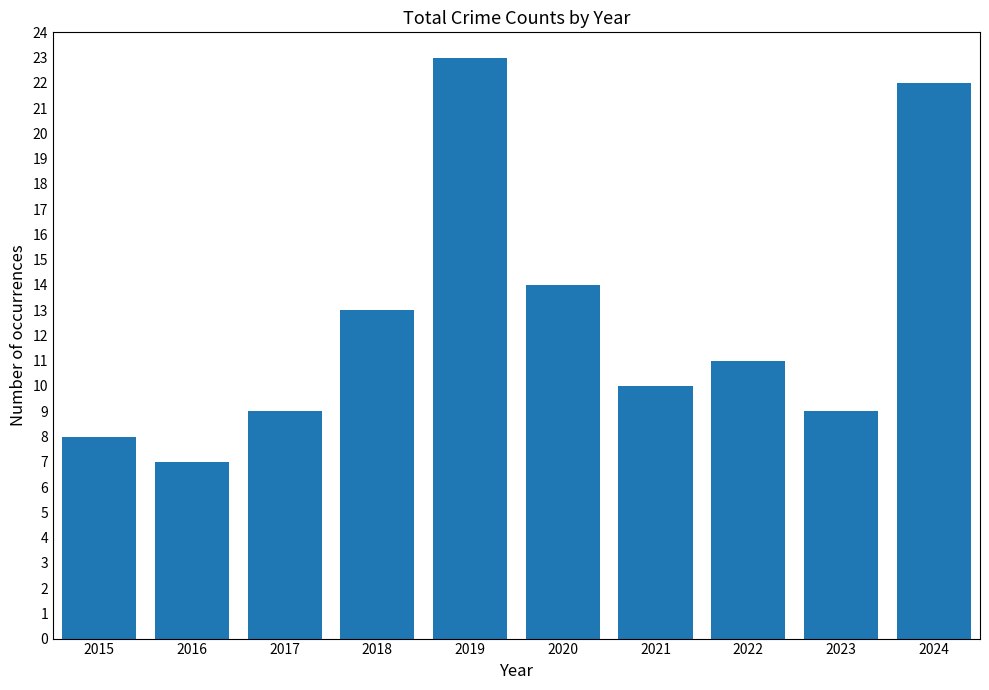

True or false: the data shows 11 at 2022.

True